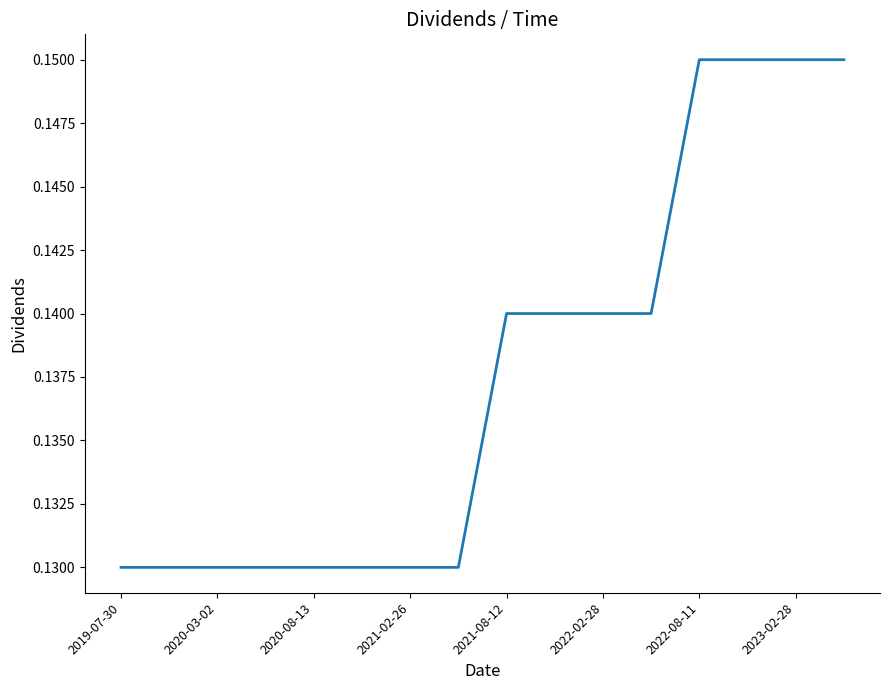

Does the chart display data point markers on the line(s)?

No